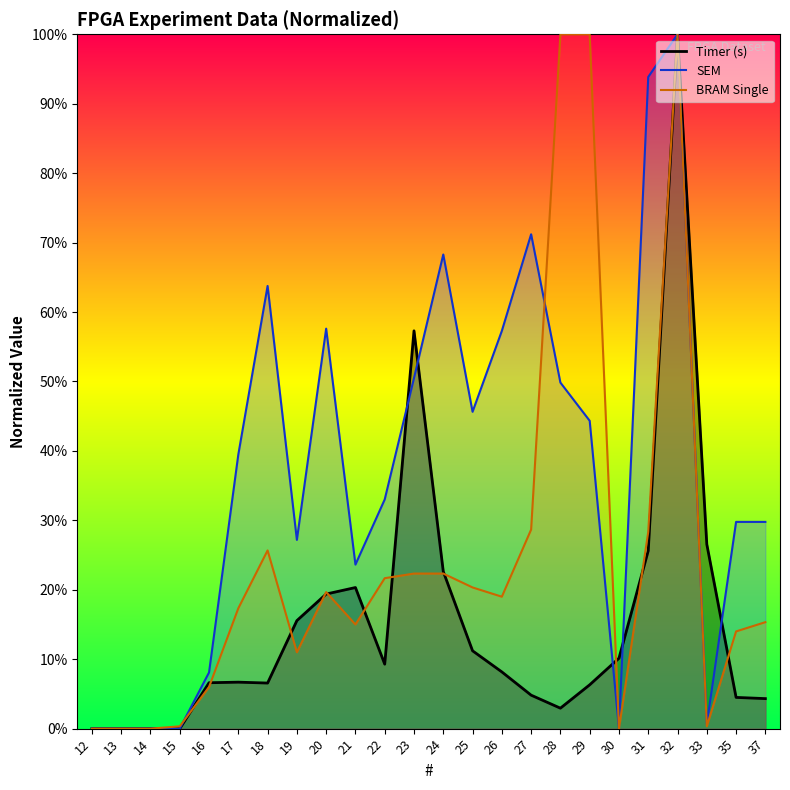

What are all the series names shown in the legend?

Timer (s), SEM